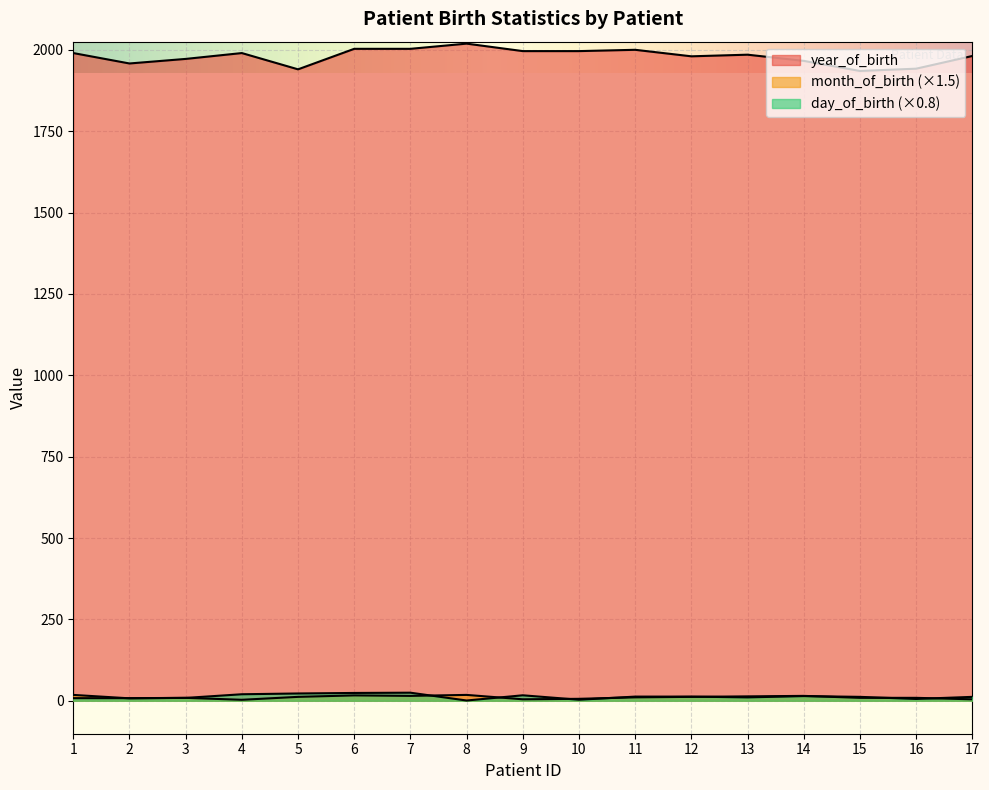

What is the difference between the second highest and minimum values in the day_of_birth series?

23.2